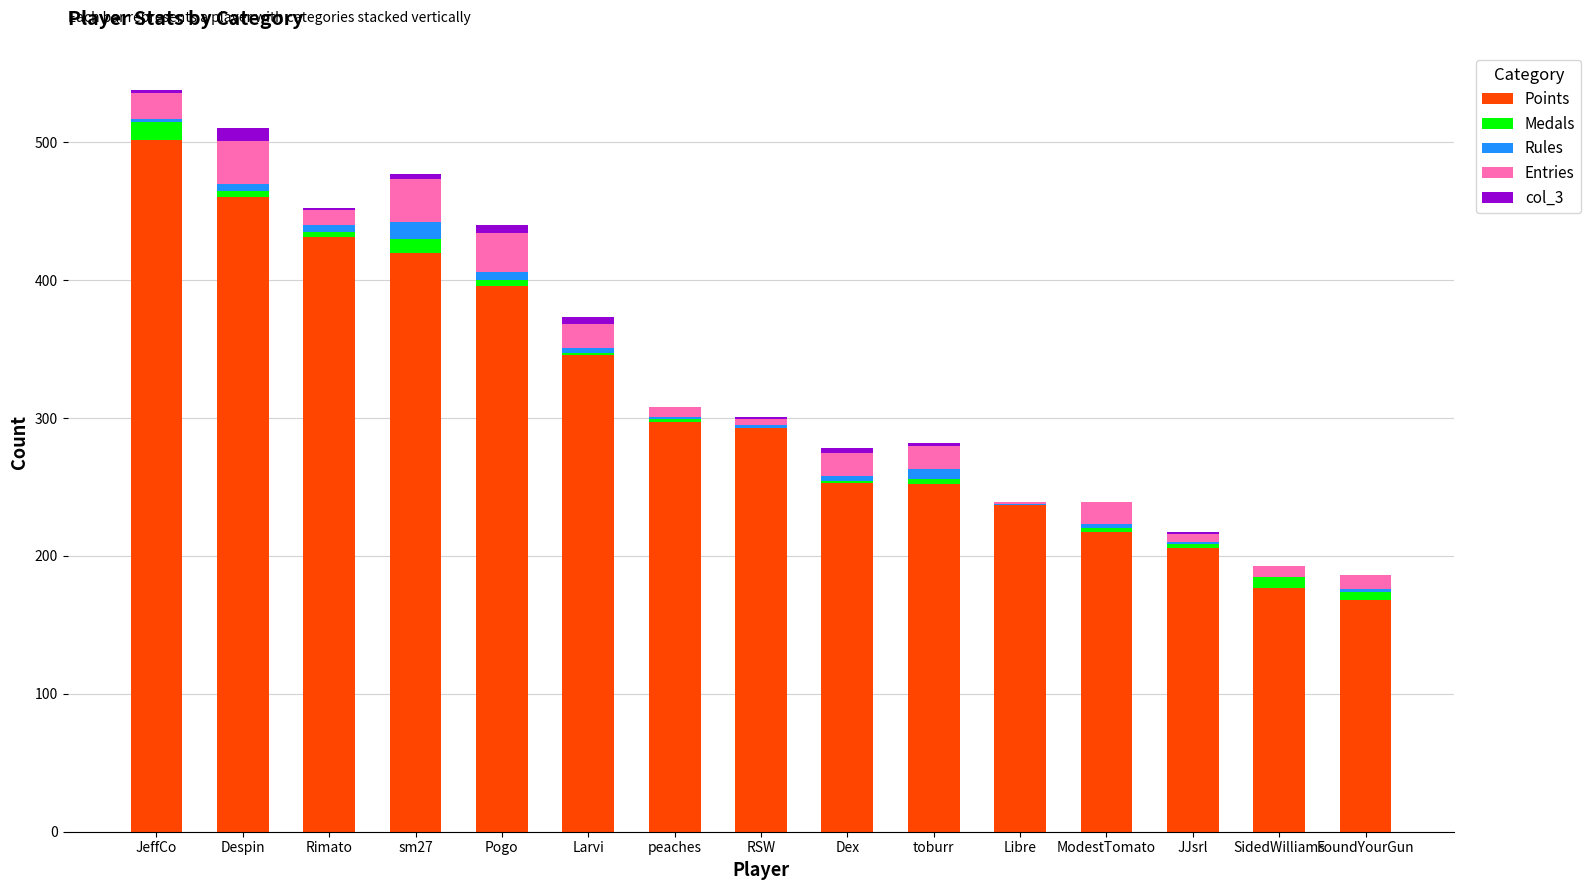

What is the highest value of the Points series?

502